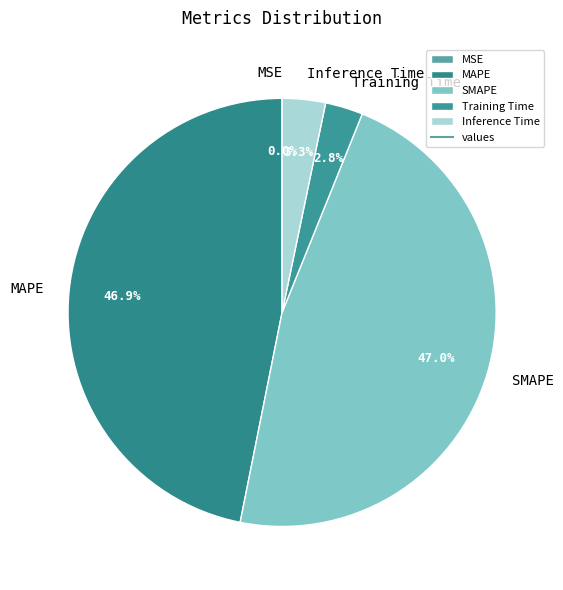

To the nearest percent, what portion does Inference Time represent?

3%